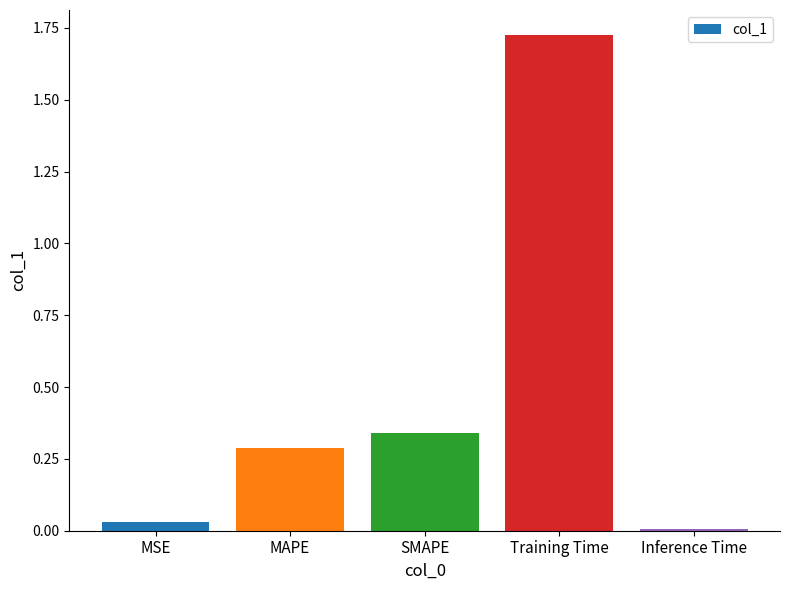

What is the change in value from Training Time to Inference Time?

-1.7